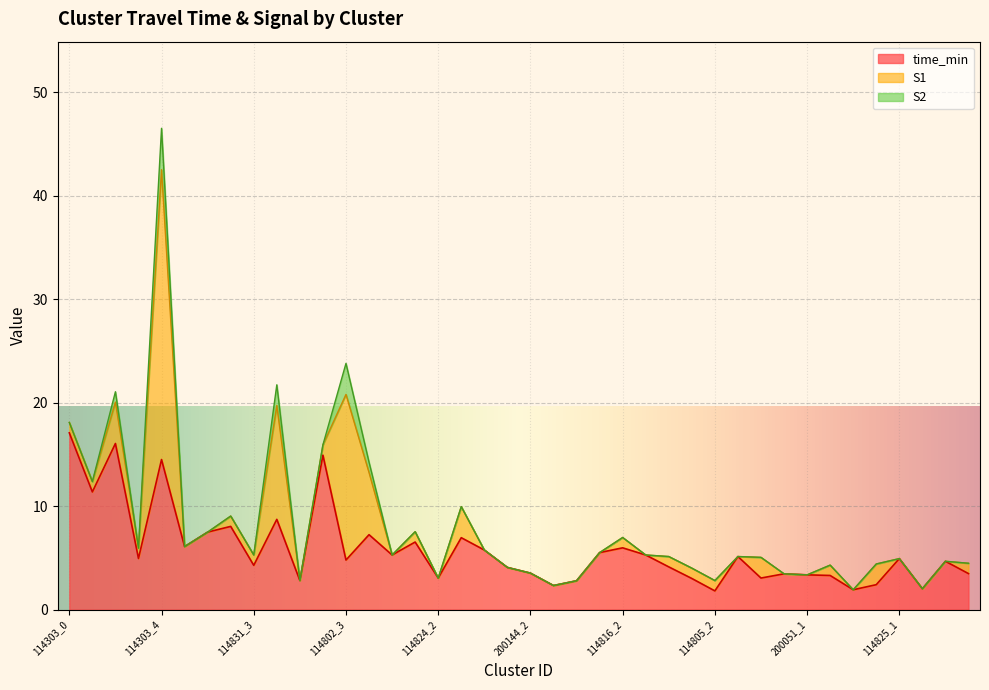

Which series has the widest spread of values?

S1